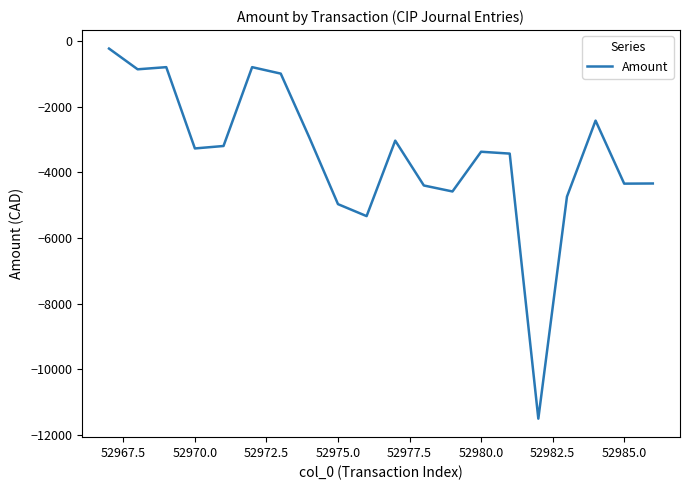

What is the smallest value displayed?

-11499.4